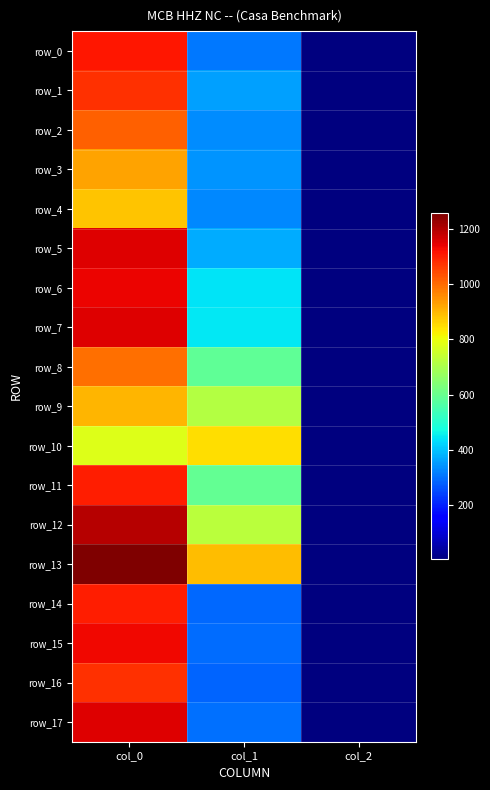

Count the number of data series in this chart.

18